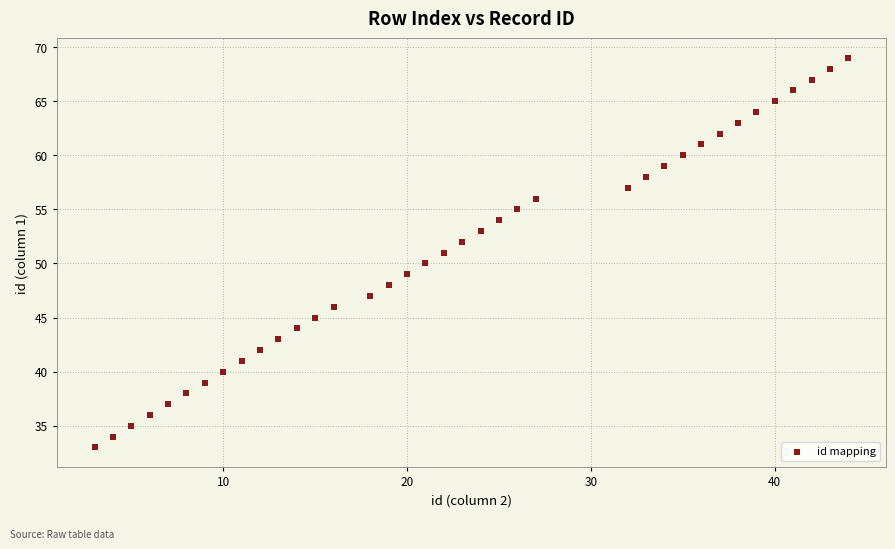

What is the range of X values (max minus min)?

41